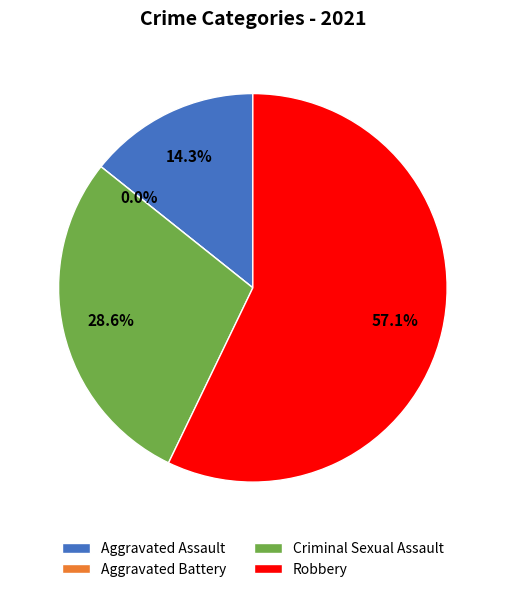

To the nearest percent, what portion does Criminal Sexual Assault represent?

29%